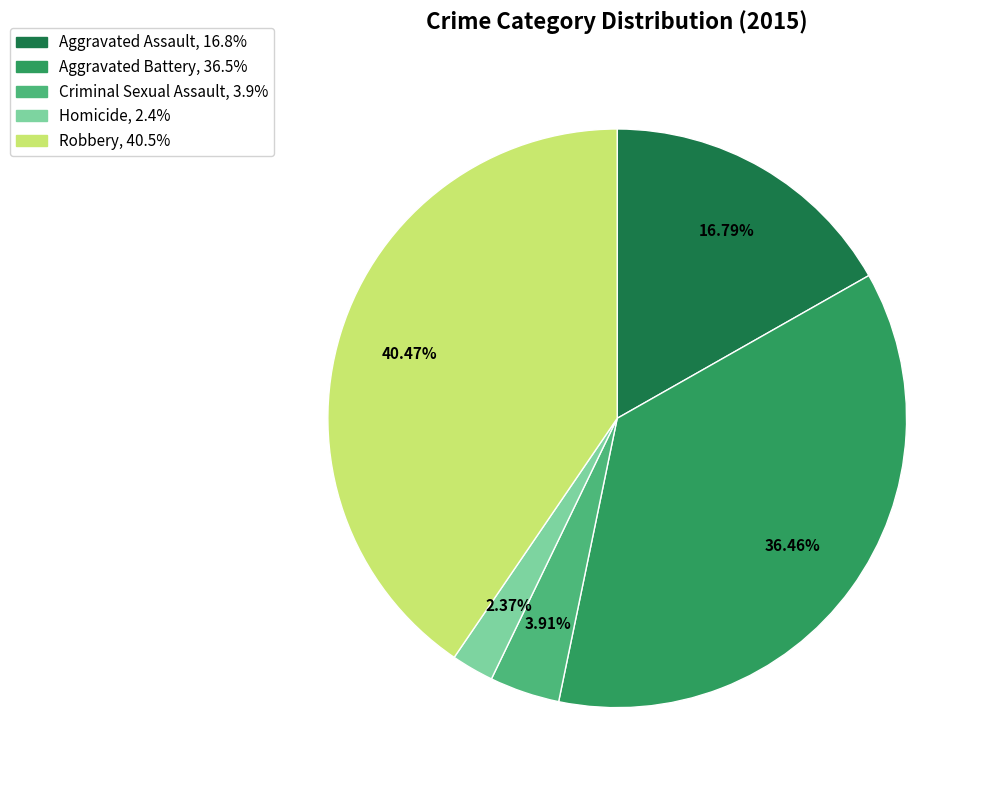

True or false: Aggravated Assault accounts for 17% of the total.

True